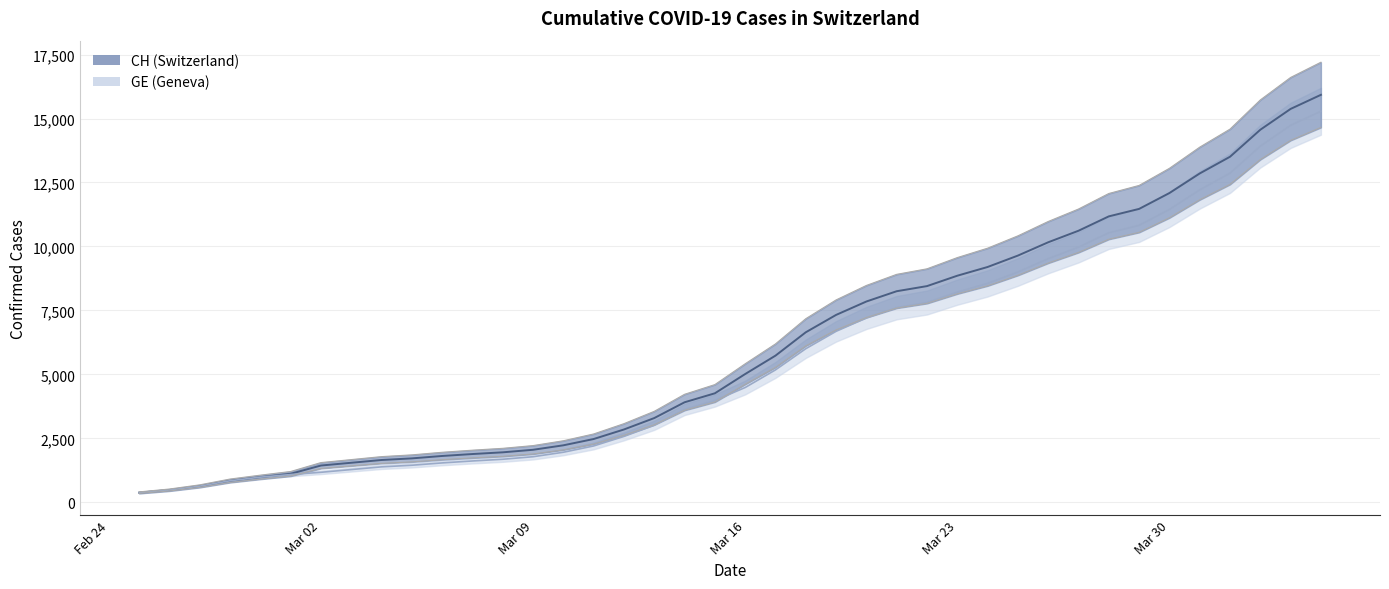

What is the difference between the maximum and minimum values in the CH series?

15551